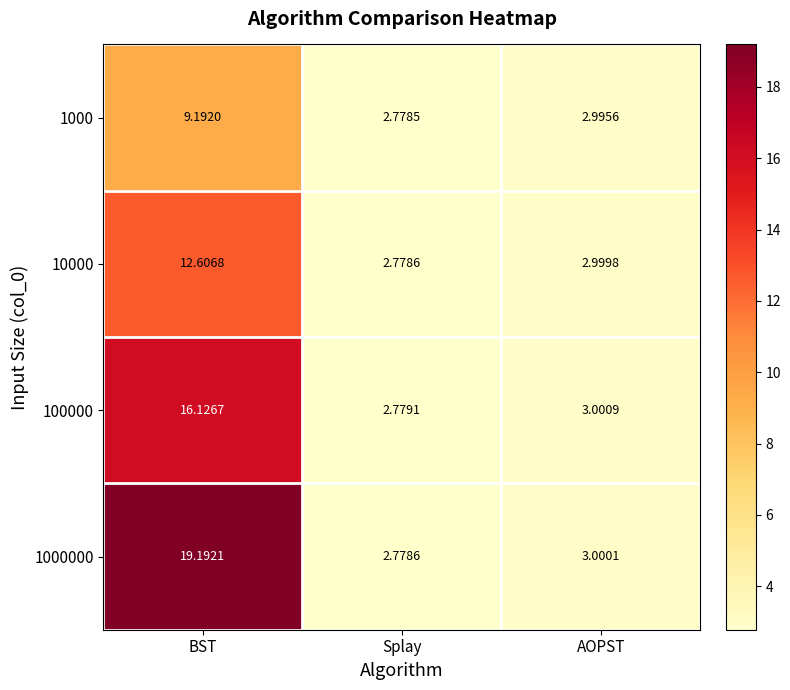

List the labels in order of 1000 value, smallest first.

Splay, AOPST, BST